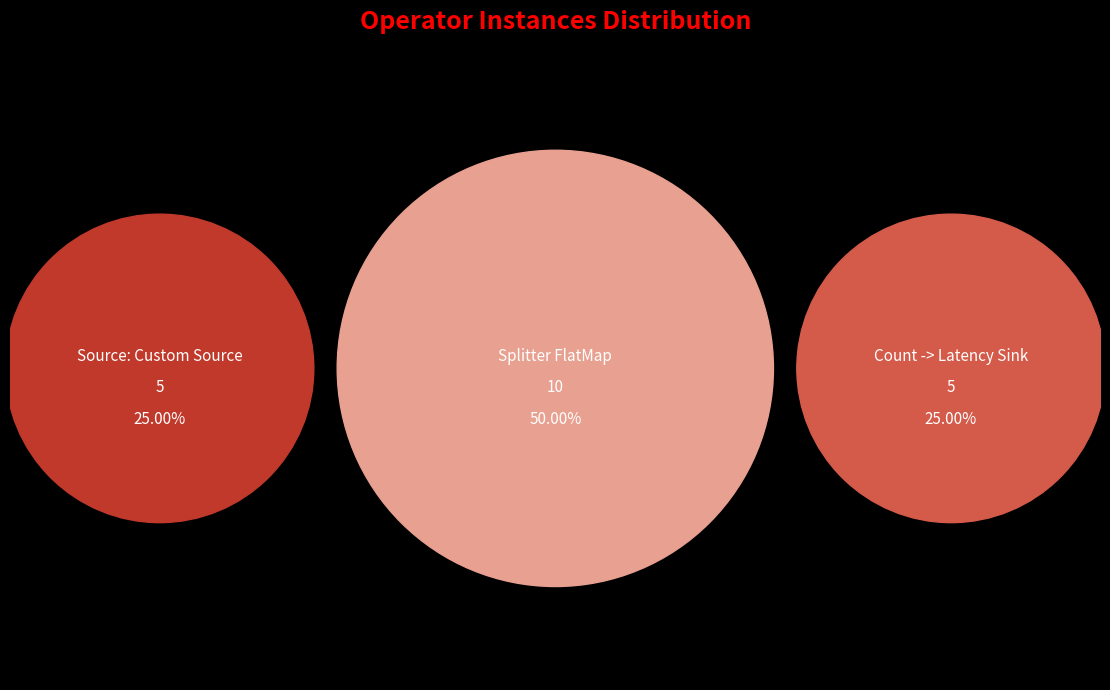

Is there any slice that represents more than half of the pie?

No